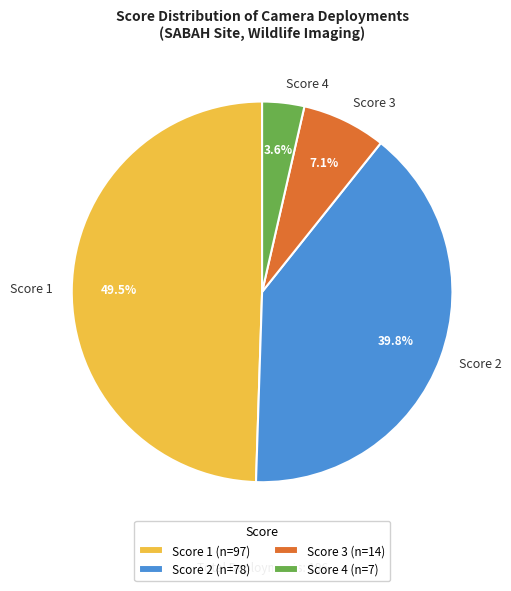

Does Score 4 account for over 50% of the chart?

No